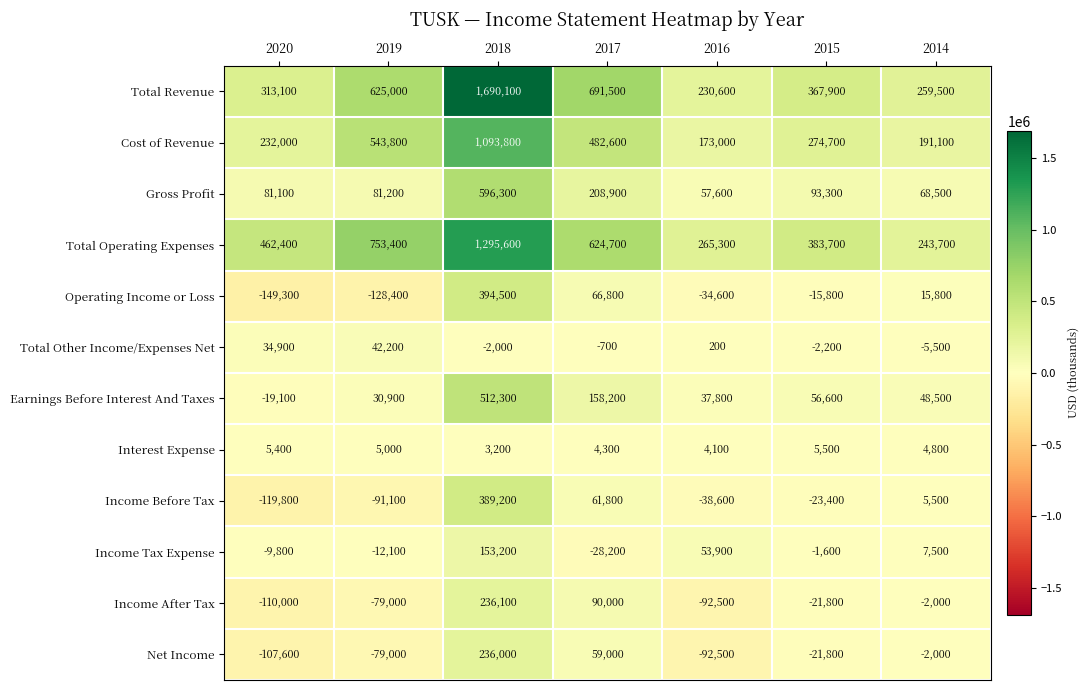

What is the maximum value shown in the chart?

1690100